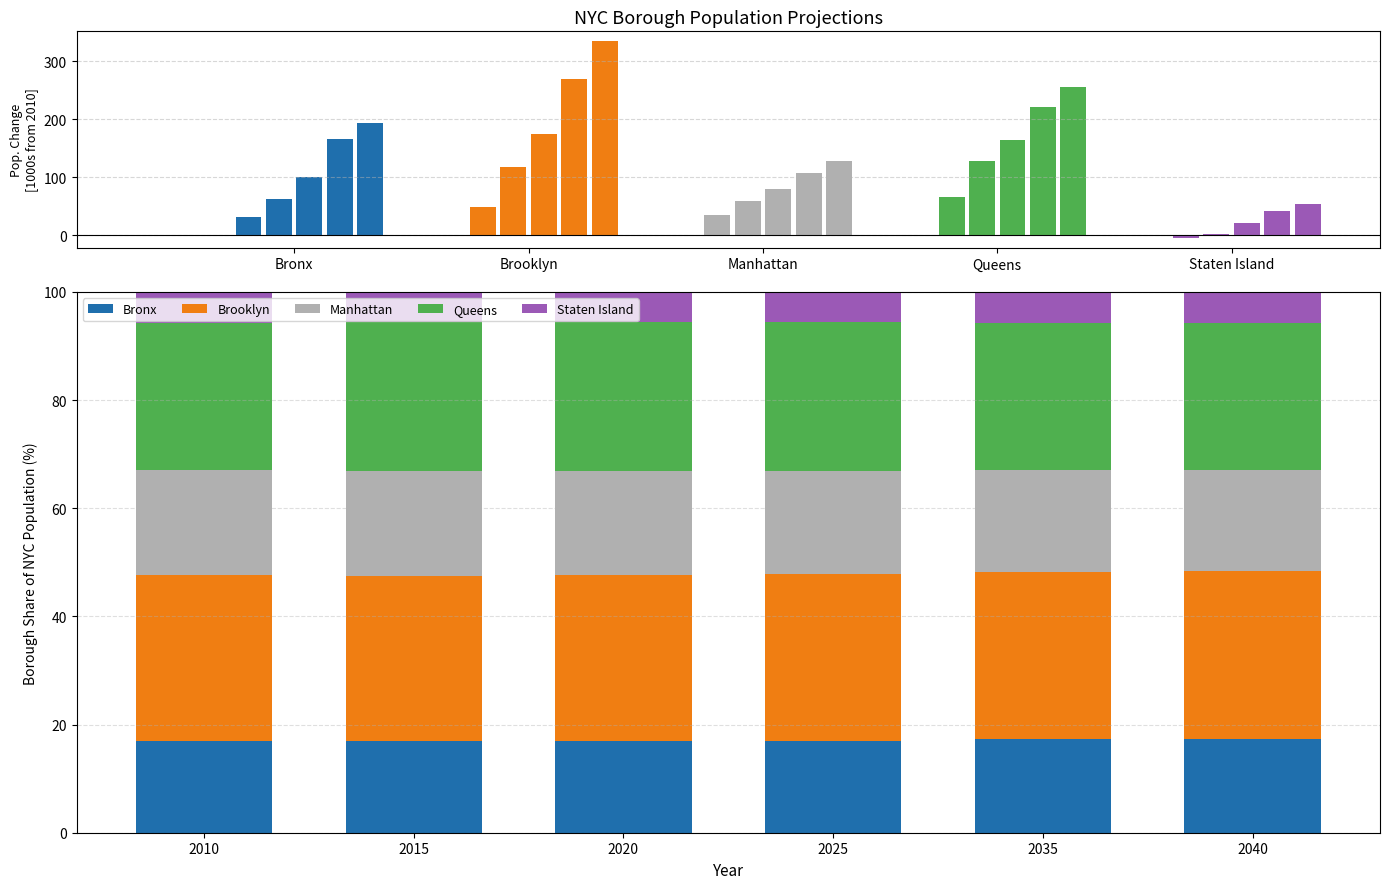

What is the difference between the second highest and minimum values in the Staten Island series?

0.2